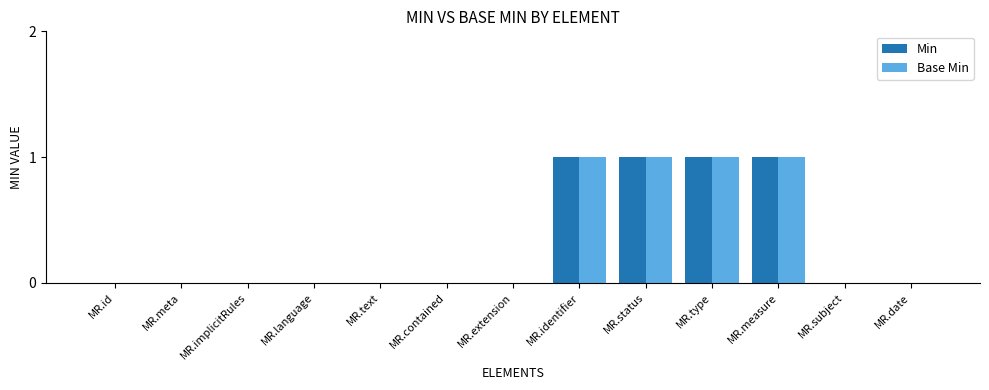

Is the value of Min at MR.meta greater than the value of Base Min at MR.measure?

No